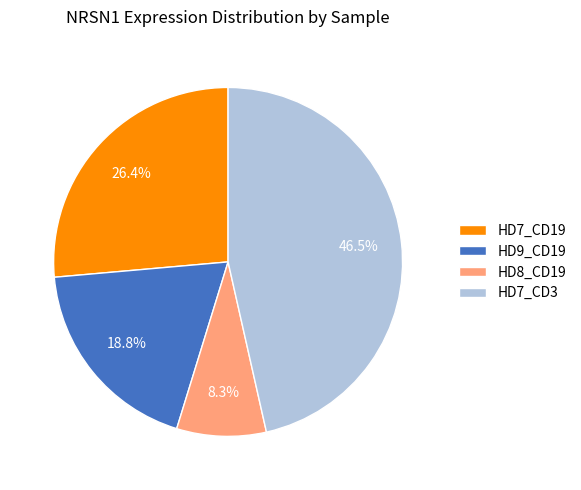

Does HD9_CD19 represent more than half of the total?

No